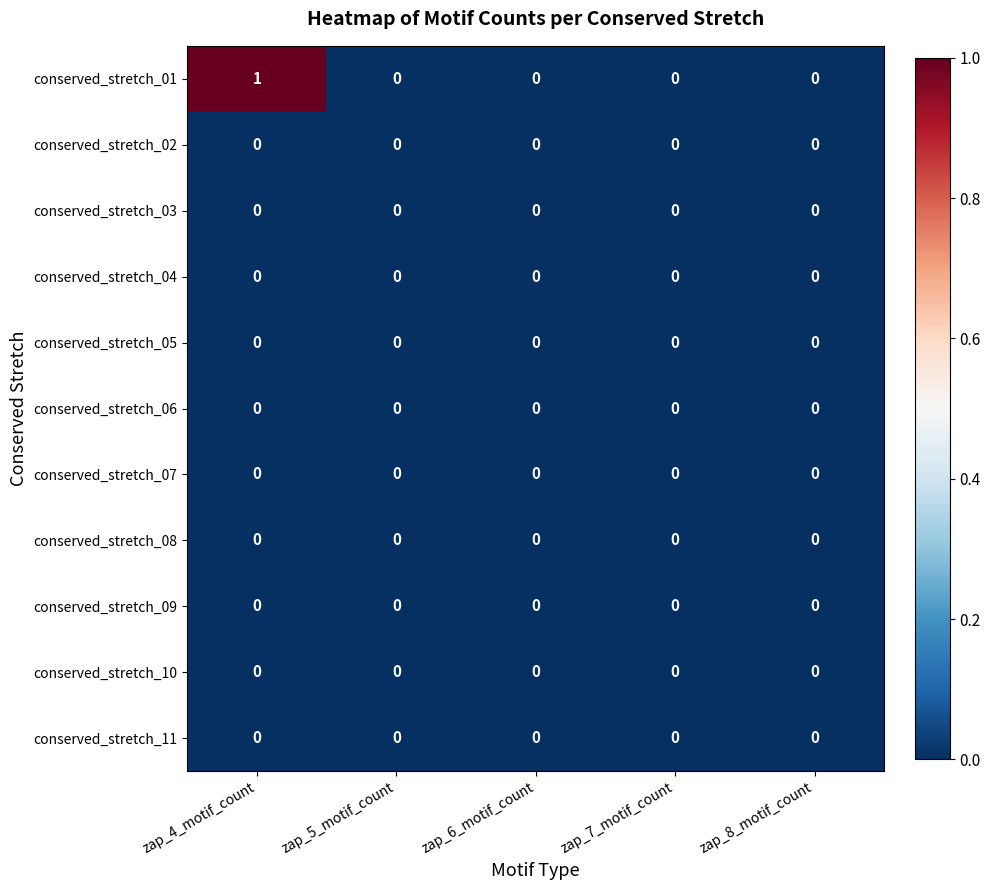

What is the greatest value displayed?

1